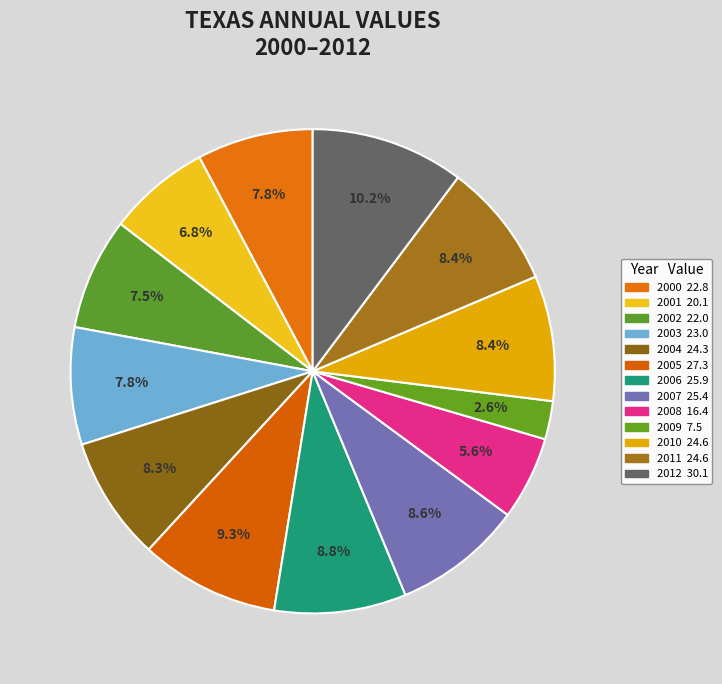

How many slices are in this pie chart?

13